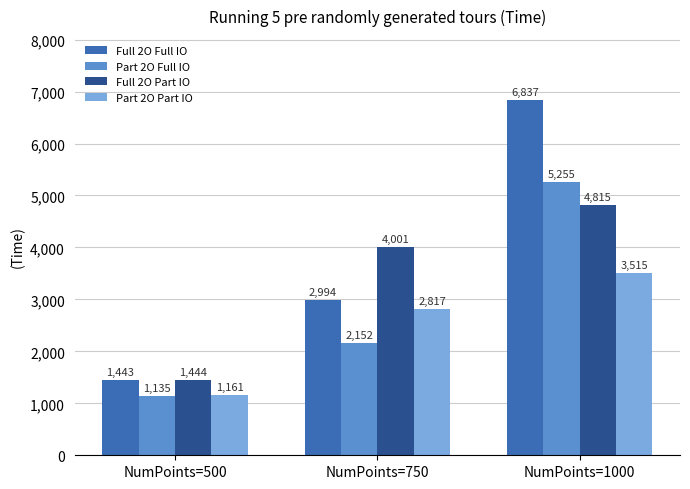

Which series has the widest spread of values?

Full 2O Full IO